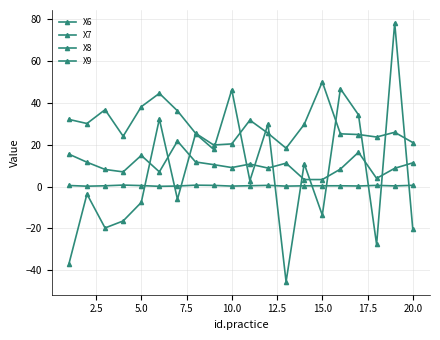

In X7, how many points are lower than both neighbors (excluding endpoints)?

6